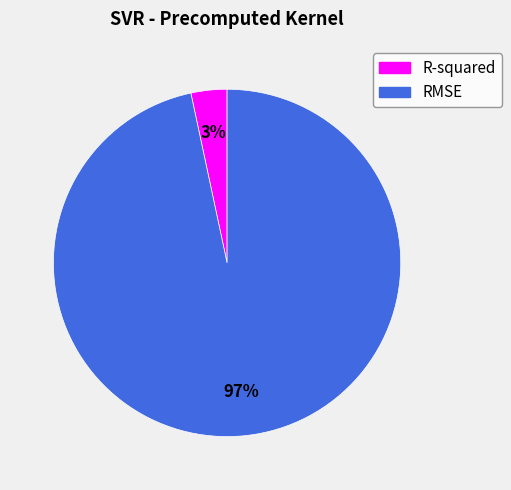

How many slices are in this pie chart?

2